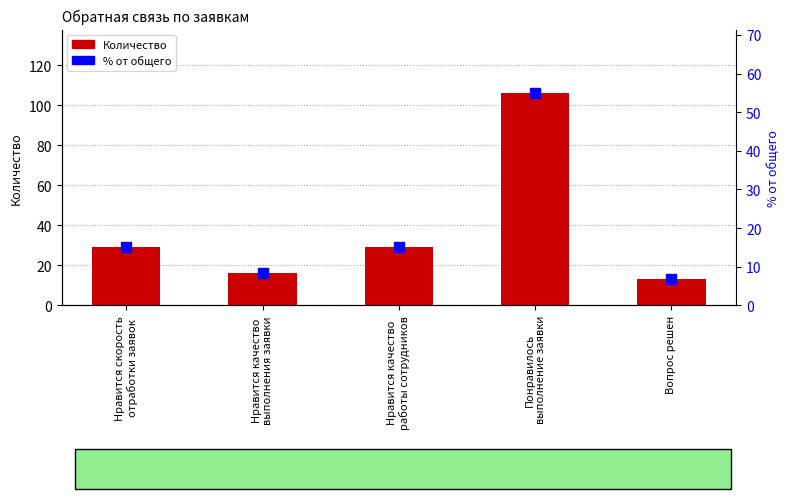

What is the minimum value for % от общего?

6.7